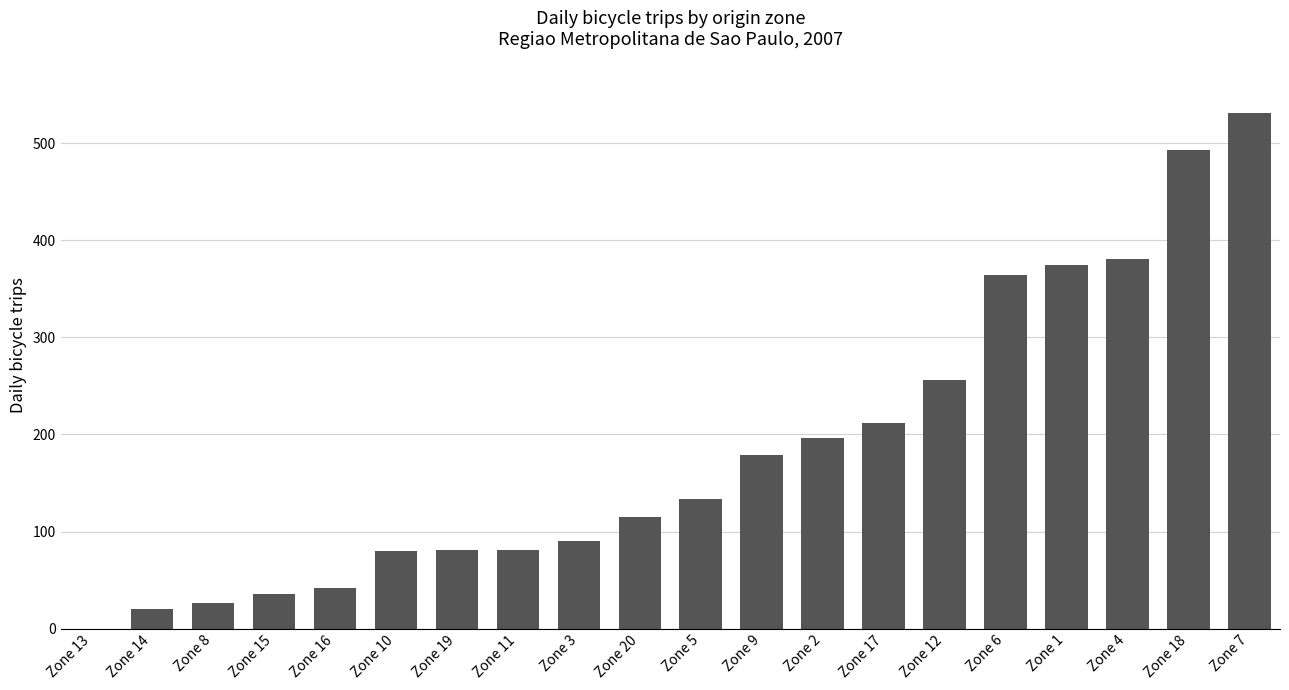

How many values are above zero?

19